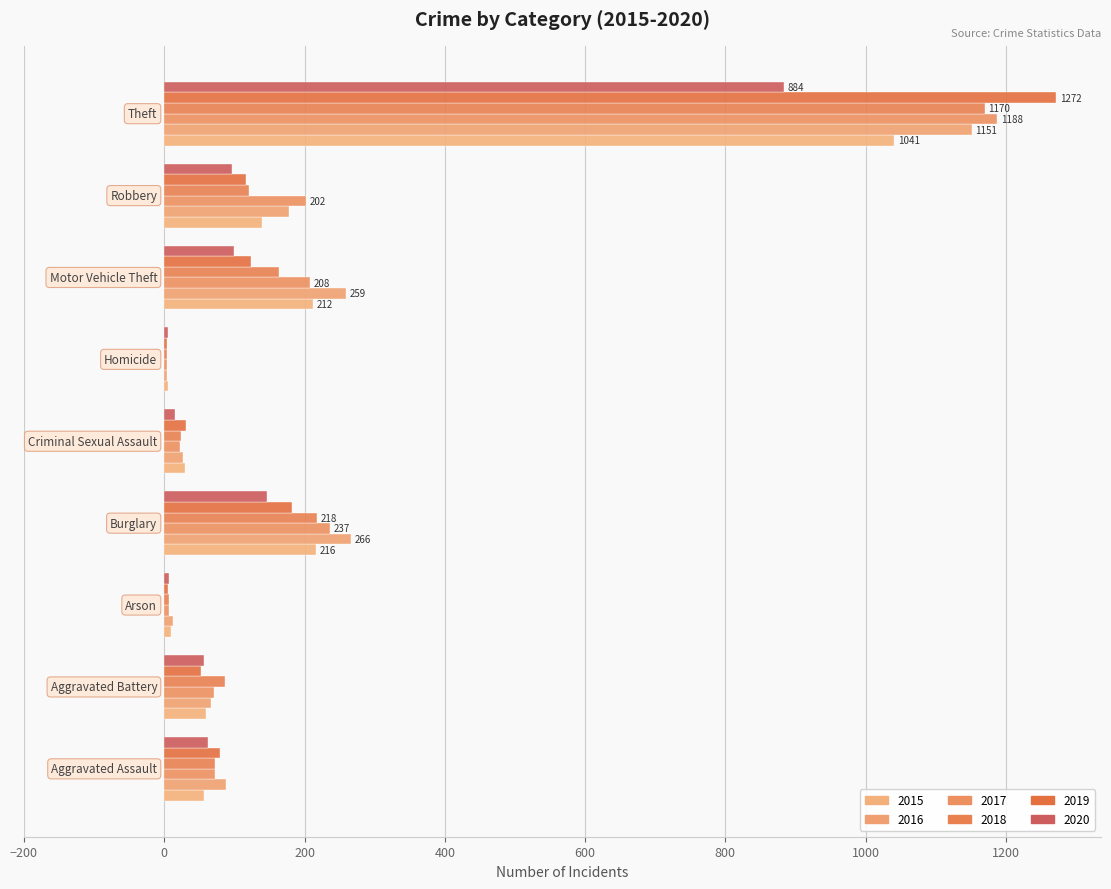

What is the label of the 7th bar from the right?

Arson